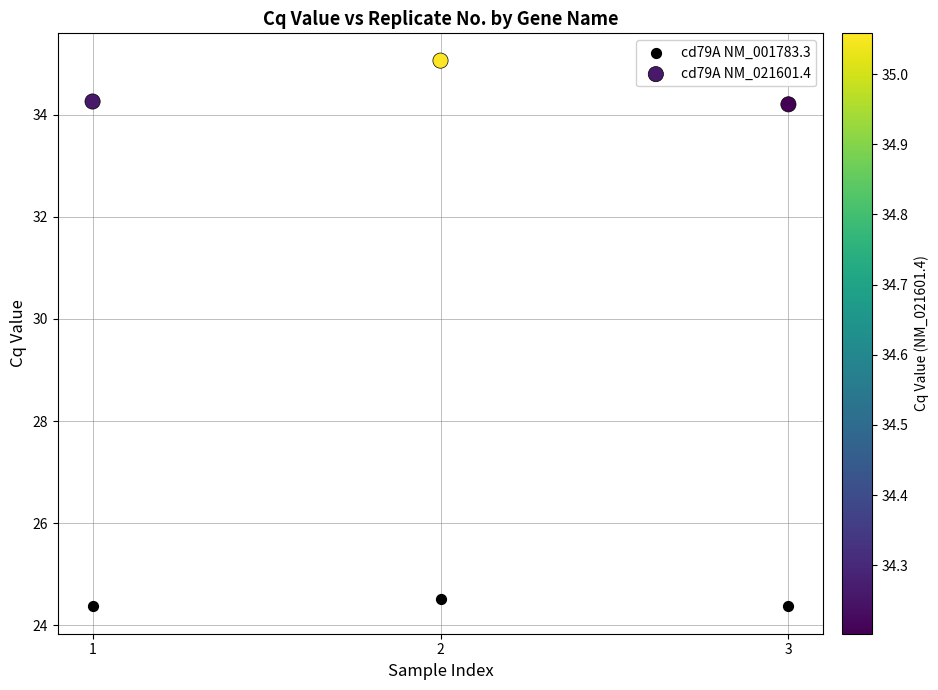

Across all series, what Y value is closest to 29?

24.5